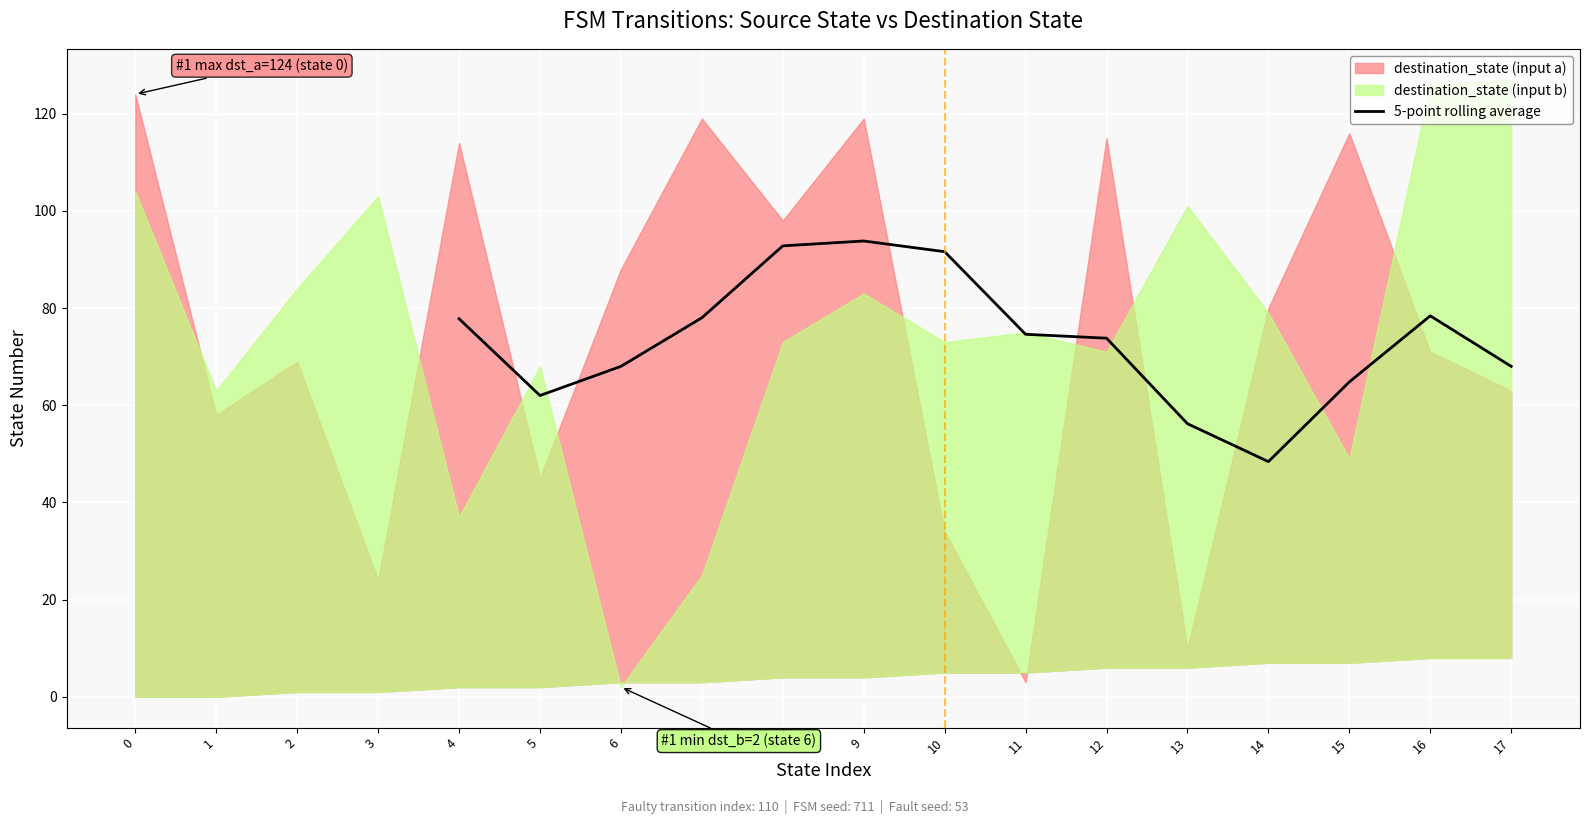

What is the lowest value of the 5-point rolling average series?

48.4